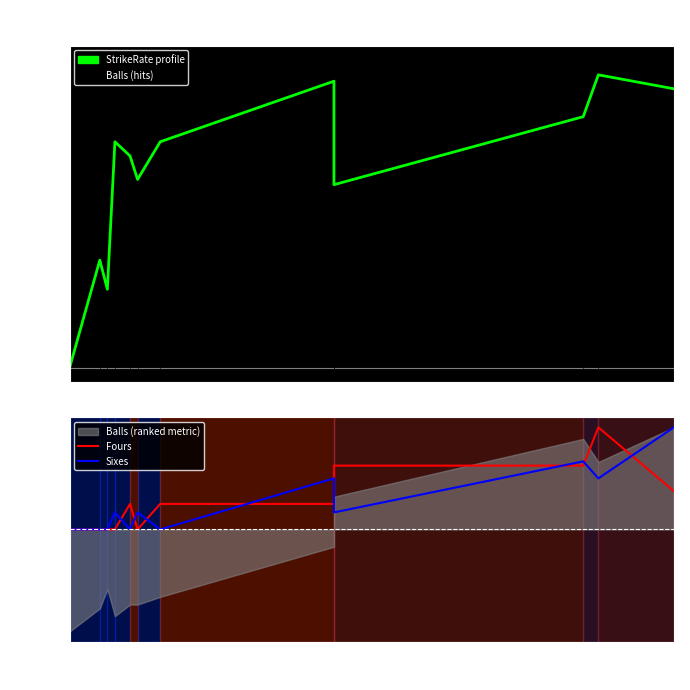

True or false: Sixes and StrikeRate (normalized) intersect in this chart.

False